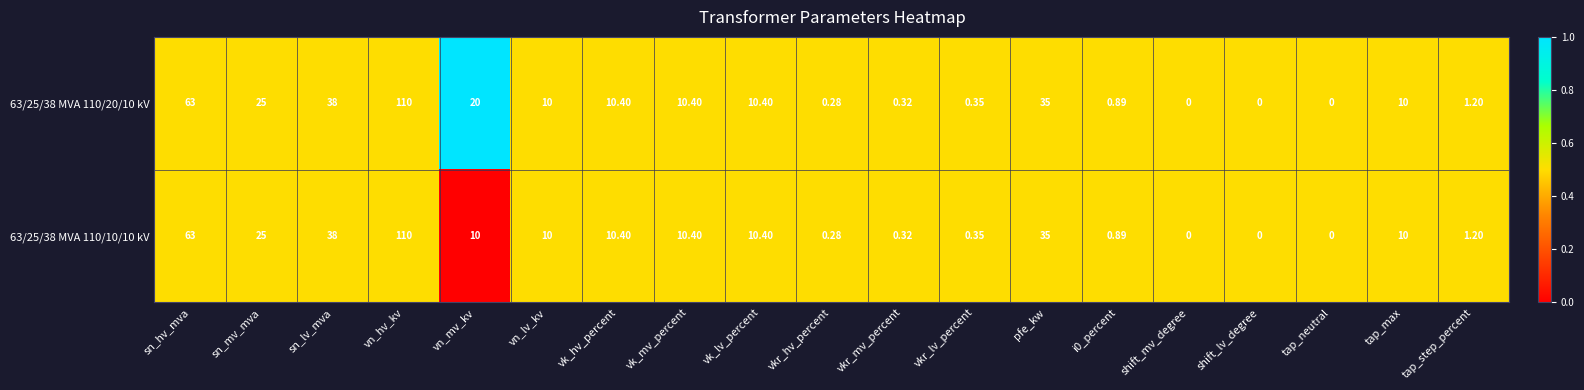

At which category is the sum across all series the highest?

vn_hv_kv